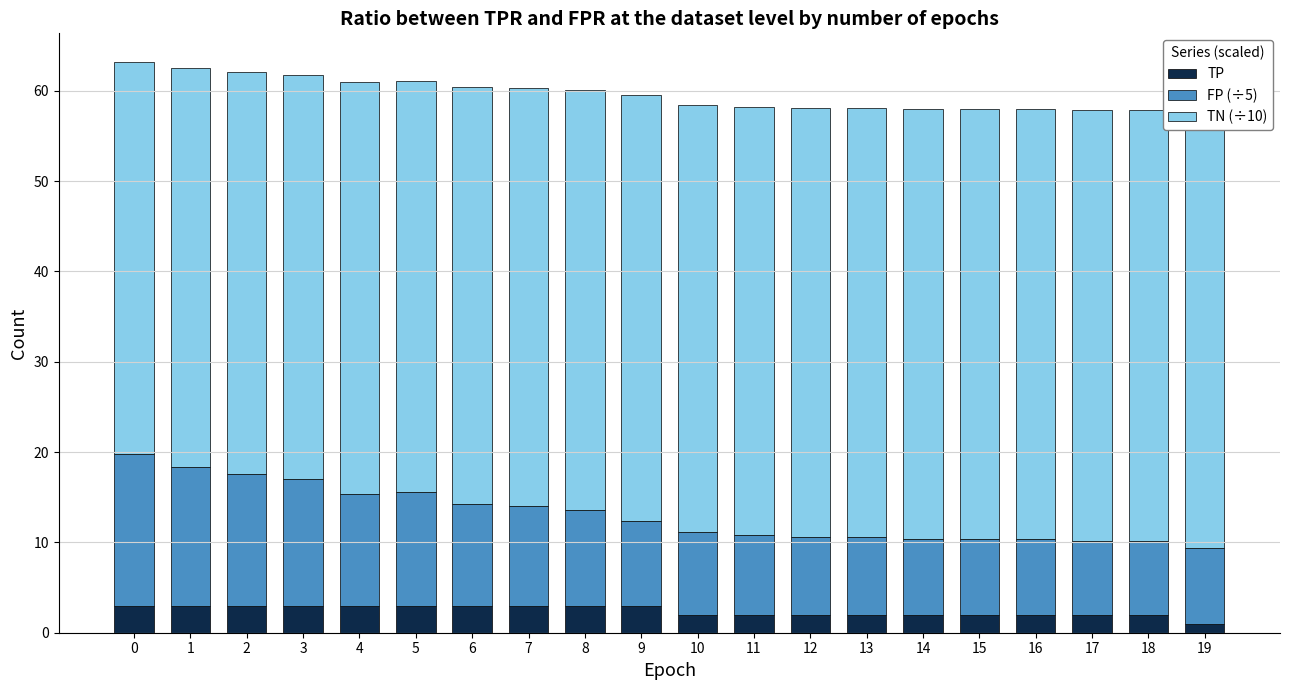

What is the maximum value for TP?

3.0